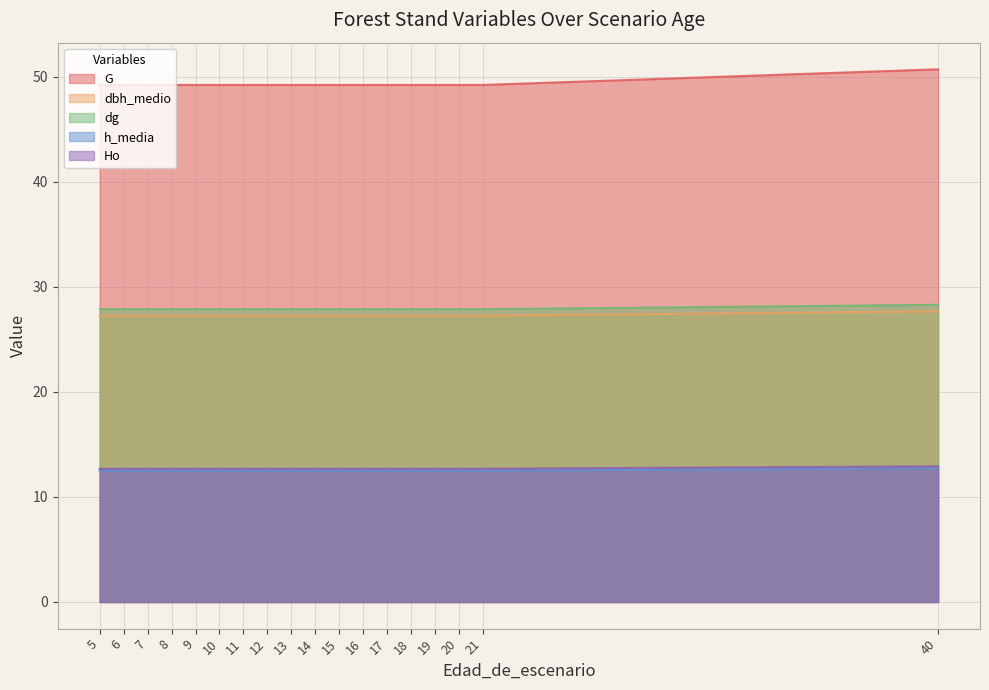

Count the number of data series in this chart.

5